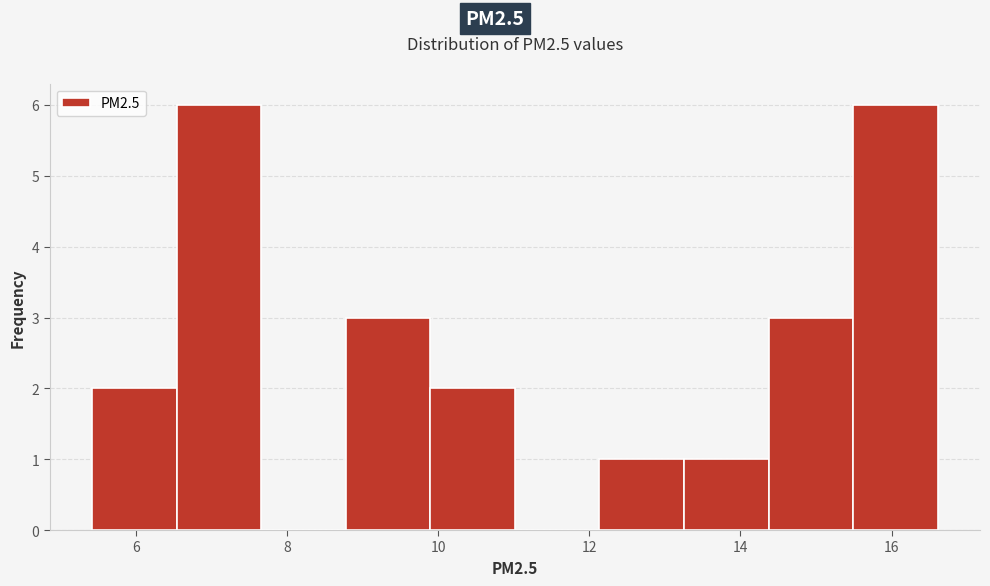

Reading left to right, transcribe this chart: for each bar, give the range it covers on the x-axis and its height. Neither the bar edges nor the heights are printed on the chart, so give them approximately, as read against the axes.

5.4 to 6.6: 2
6.6 to 7.6: 6
7.6 to 8.8: 0
8.8 to 9.8: 3
9.8 to 11.0: 2
11.0 to 12.2: 0
12.2 to 13.2: 1
13.2 to 14.4: 1
14.4 to 15.4: 3
15.4 to 16.6: 6